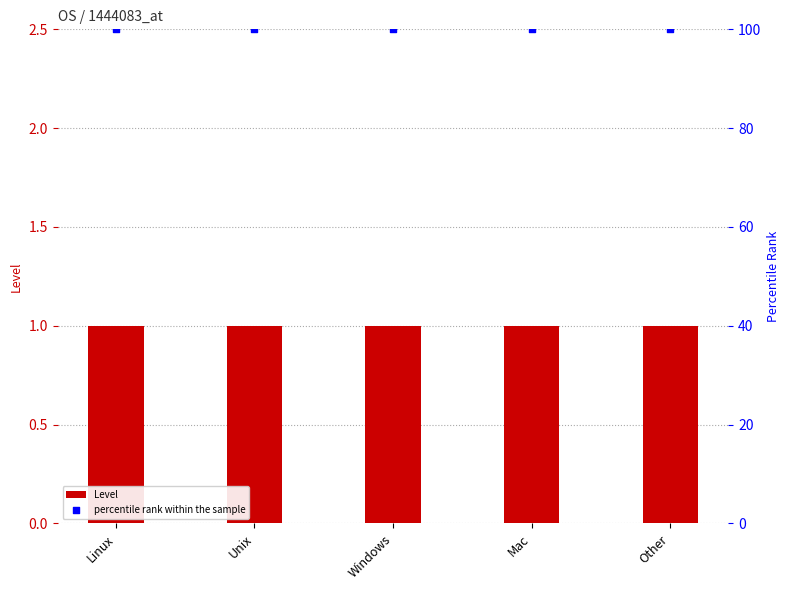

What are all the series names shown in the legend?

Level, percentile rank within the sample